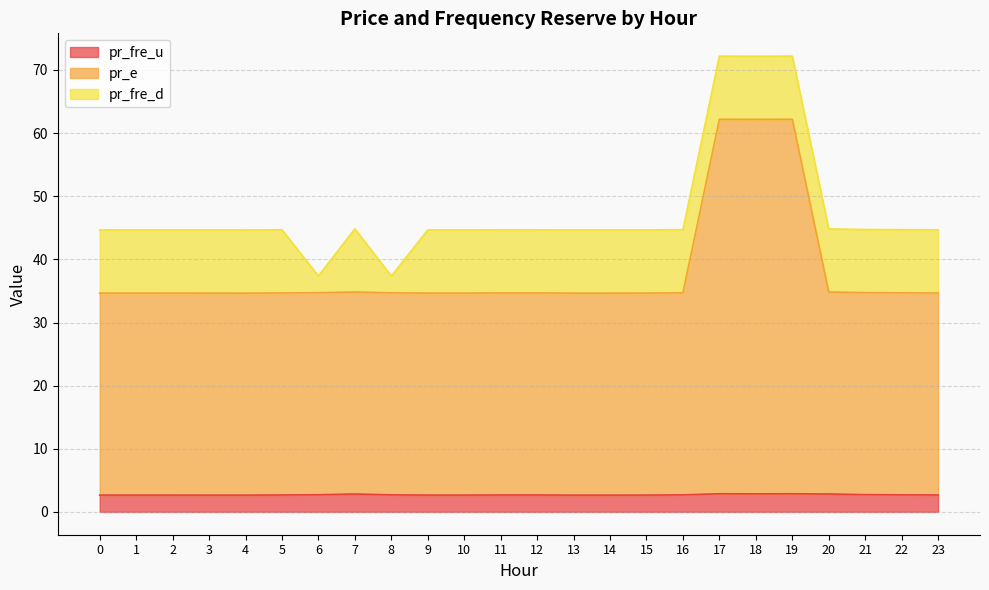

True or false: pr_e has a value of 34.7 at 2.

True